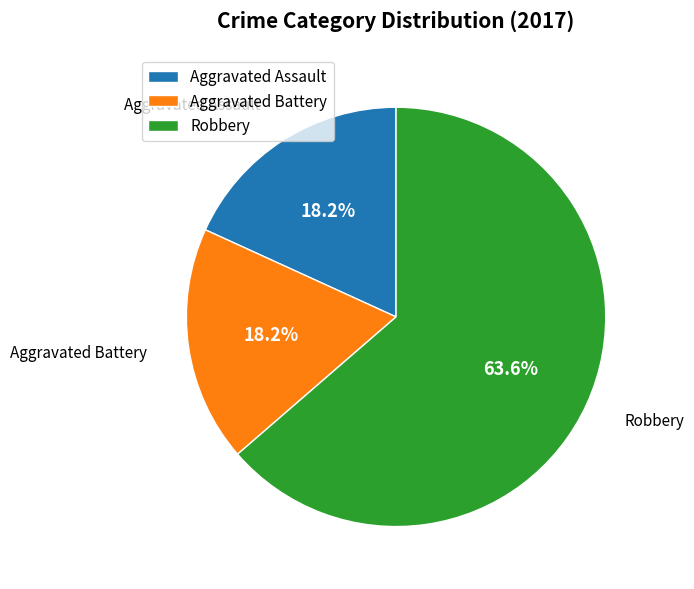

Is it true that Robbery is 70% of the pie?

False